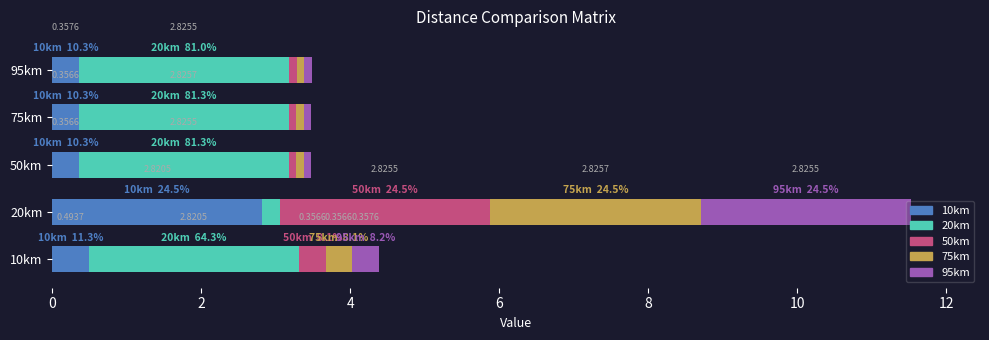

What is the sum of all 10km values?

4.4